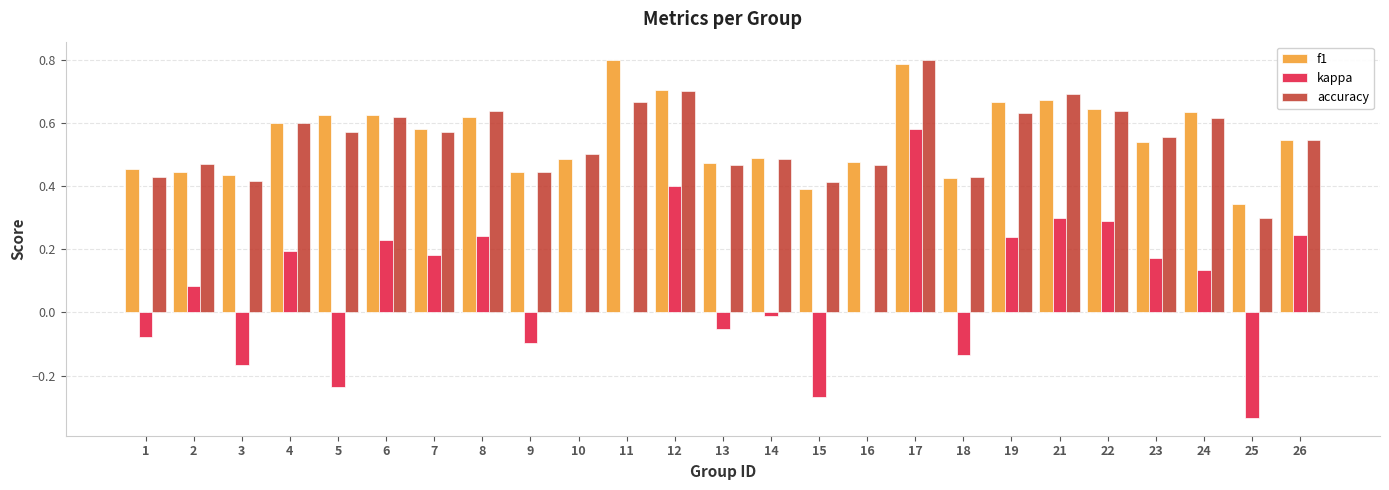

Is the value of kappa at 5 greater than the value of f1 at 9?

No